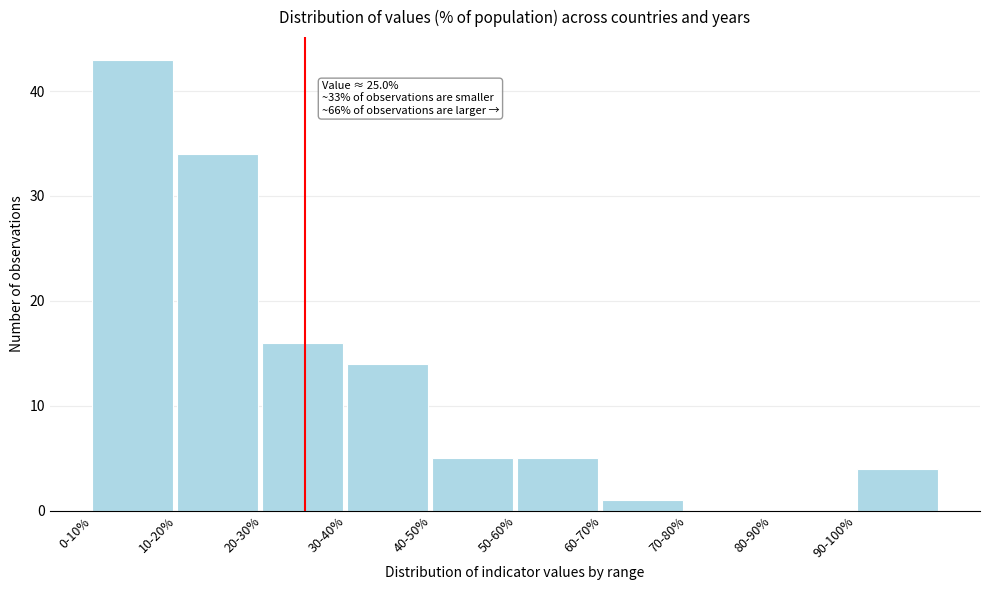

Reading left to right, what are all the values shown in this chart?

0-10%=43	10-20%=34	20-30%=16	30-40%=14	40-50%=5	50-60%=5	60-70%=1	70-80%=0	80-90%=0	90-100%=4